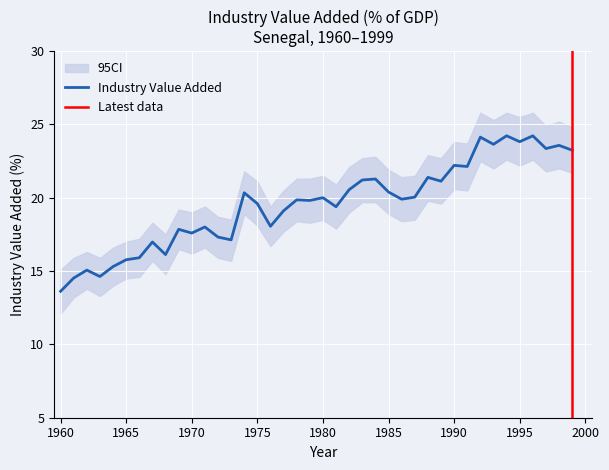

Approximately how many times larger is the value at 1983 compared to 1978?

1.1